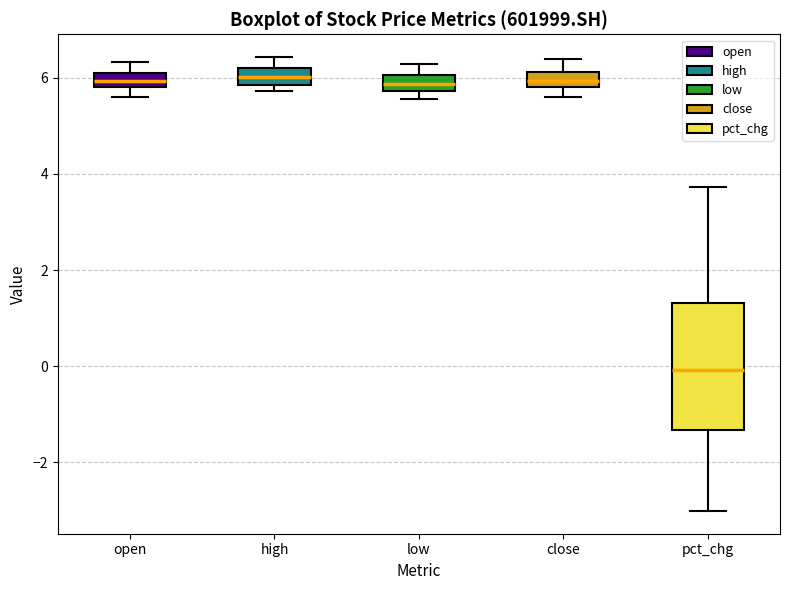

Where does the upper whisker of the box for pct_chg end on the y-axis? The values are not printed on the chart, so give them approximately, as read against the axis.

3.8